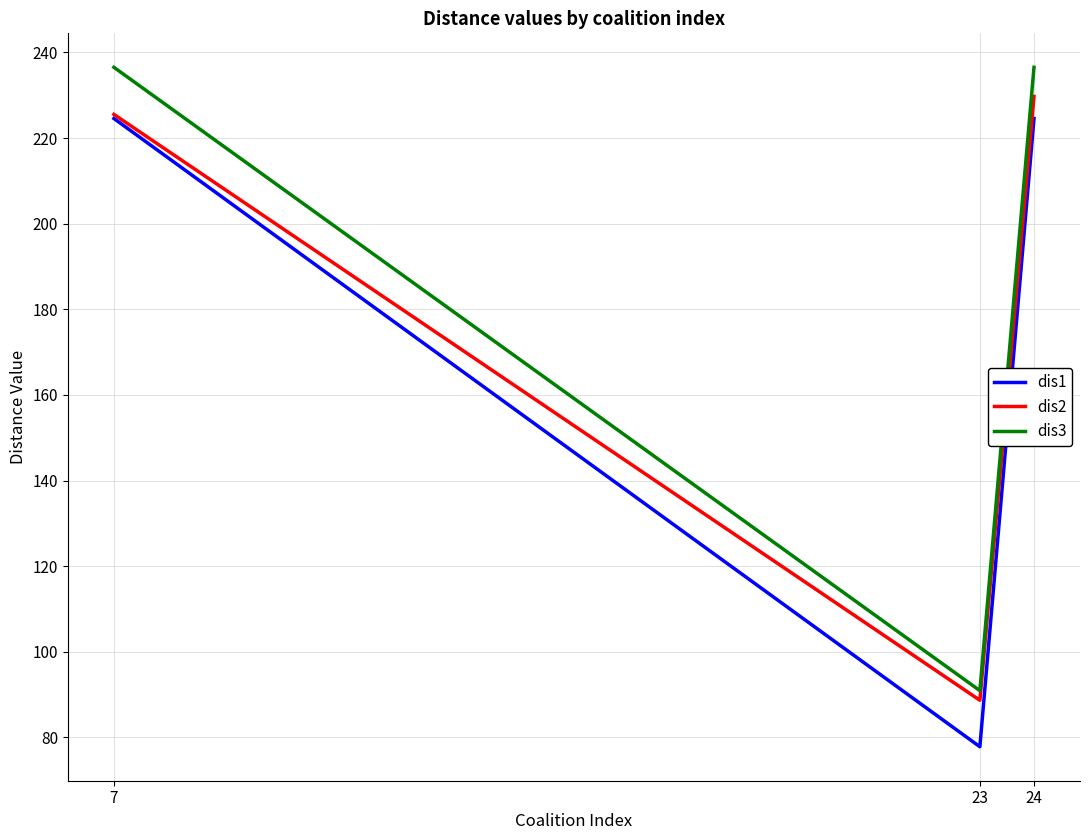

What is the minimum value shown in the chart?

77.8